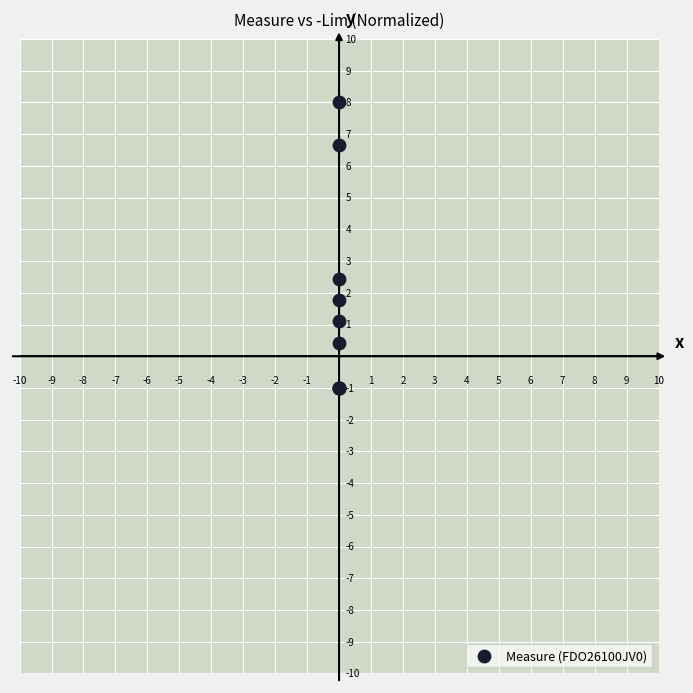

What Y value in the scatter plot is closest to 3?

2.5